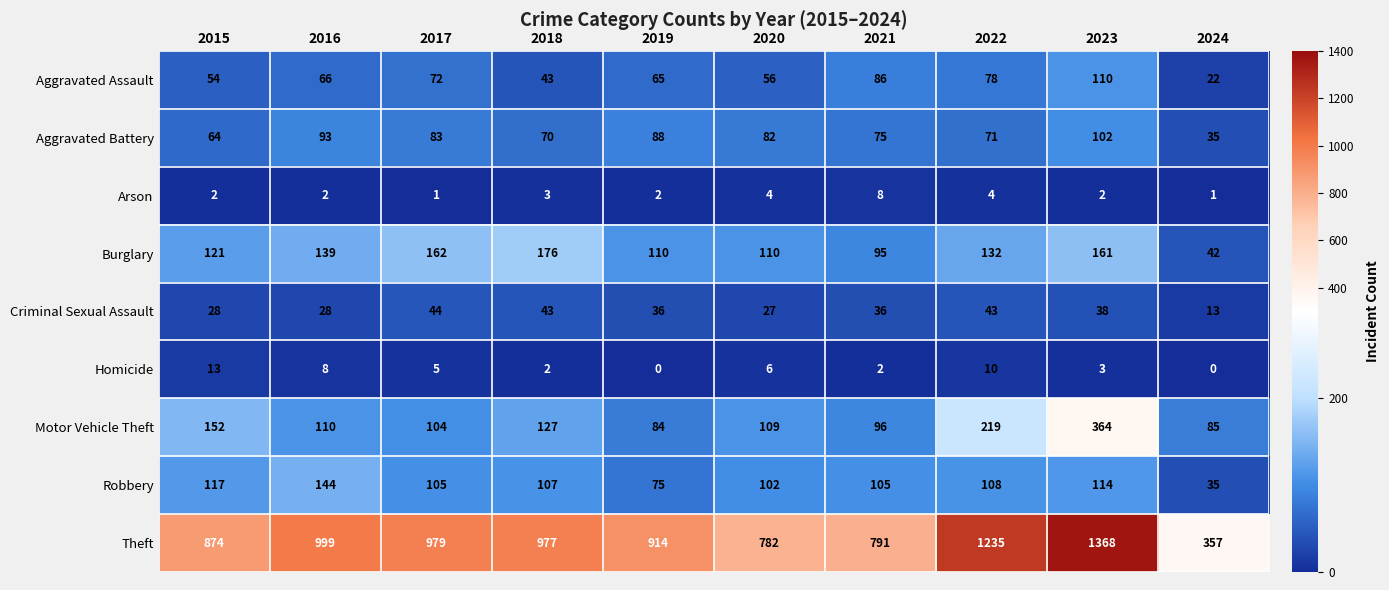

Rank the series by their maximum value, from highest to lowest.

Theft, Motor Vehicle Theft, Burglary, Robbery, Aggravated Assault, Aggravated Battery, Criminal Sexual Assault, Homicide, Arson